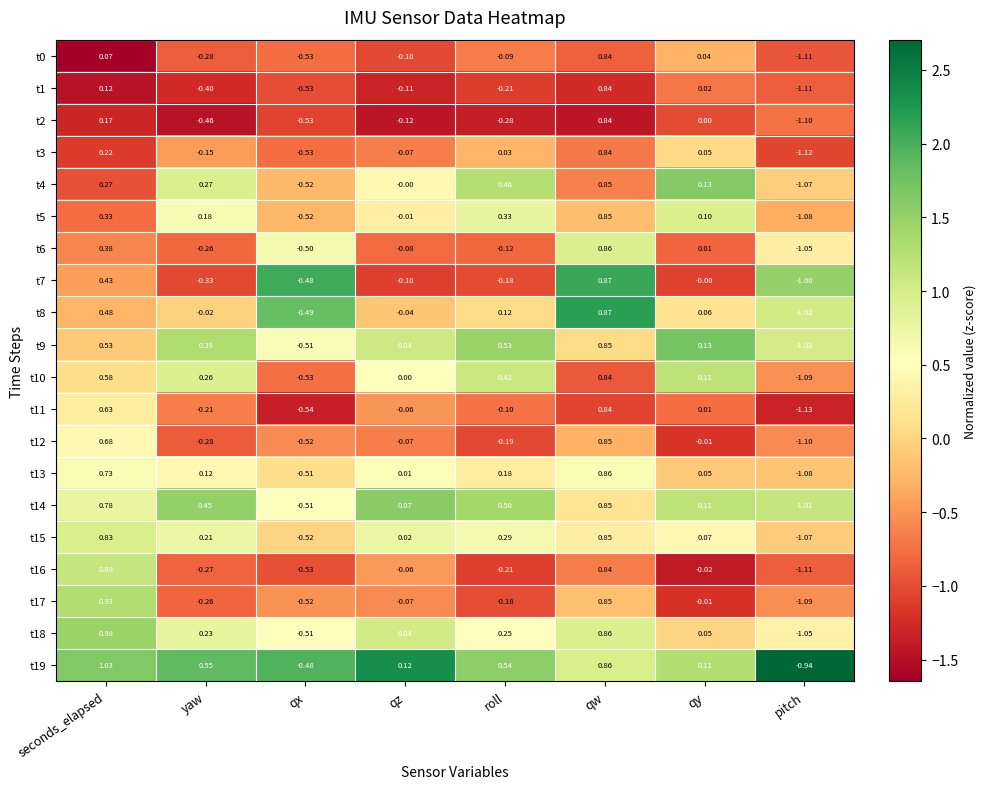

How many data points does each series have?

8